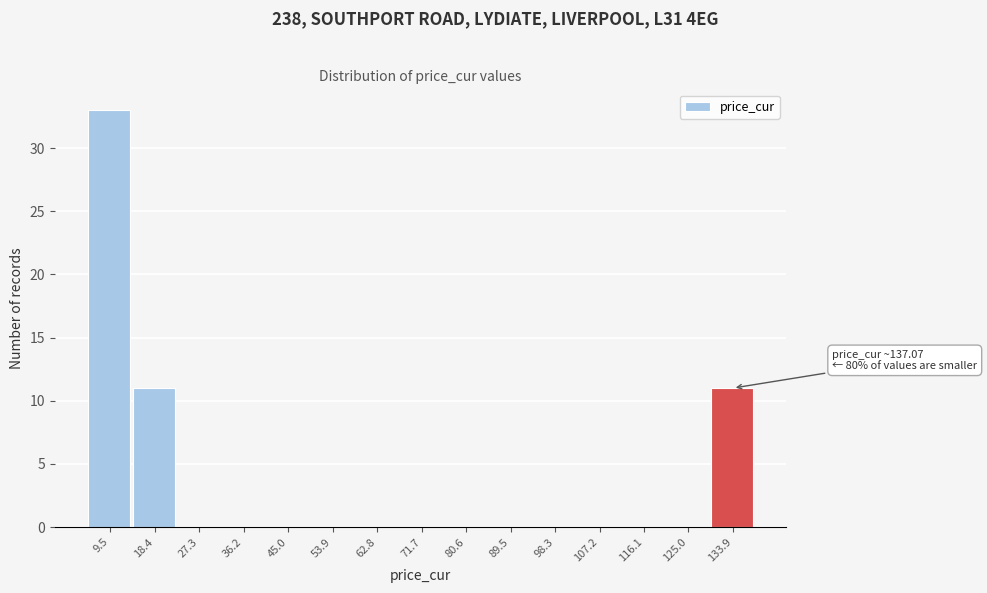

Over which range of the x-axis is the bar tallest?

5 to 14